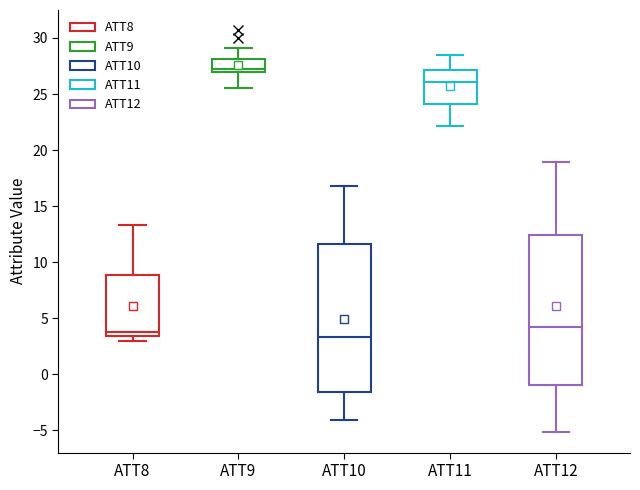

Reading left to right, transcribe this box plot: for each box, give where its median line is, the range the box spans, and where its two whiskers end, as read against the y-axis. The values are not printed on the chart, so give them approximately, as read against the axis.

ATT8: median 4.0, box 3.5 to 9.0, whiskers 3.0 to 13.5
ATT9: median 27.0 (just above the box's lower edge), box 27.0 to 28.0, whiskers 25.5 to 29.0
ATT10: median 3.5, box -1.5 to 11.5, whiskers -4.0 to 17.0
ATT11: median 26.0, box 24.0 to 27.0, whiskers 22.0 to 28.5
ATT12: median 4.0, box -1.0 to 12.5, whiskers -5.0 to 19.0